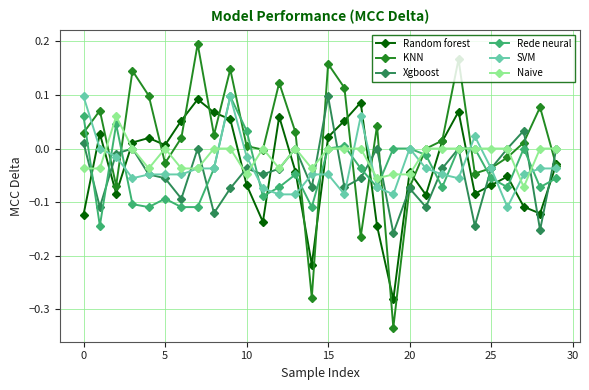

In KNN, how many points are higher than both neighbors (excluding endpoints)?

9